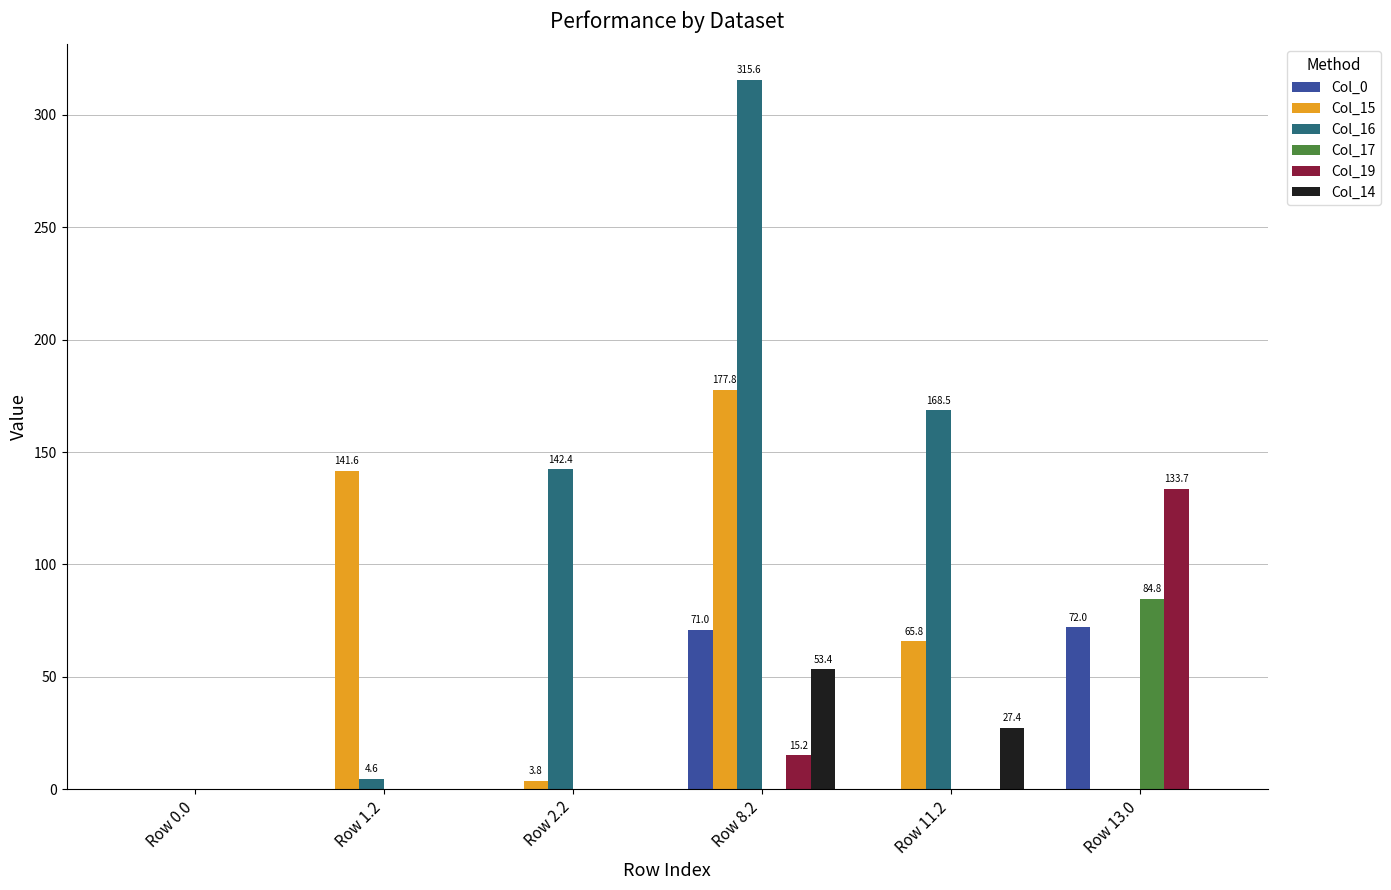

Which series has the largest total across all categories?

Col_16